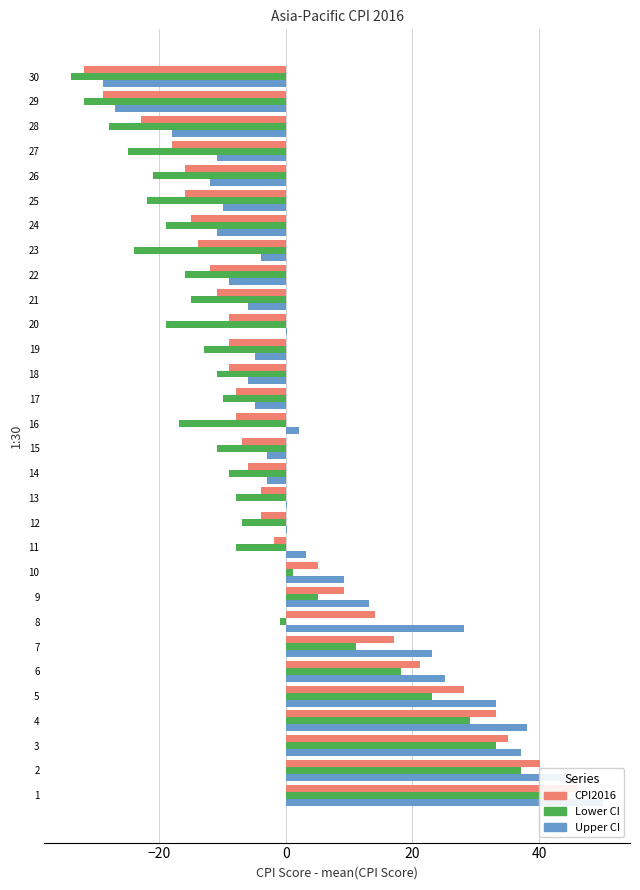

Reading left to right, transcribe all the data shown in this chart.

CPI2016: 46.1	40.1	35.1	33.1	28.1	21.1	17.1	14.1	9.1	5.1	-1.9	-3.9	-3.9	-5.9	-6.9	-7.9	-7.9	-8.9	-8.9	-8.9	-10.9	-11.9	-13.9	-14.9	-15.9	-15.9	-17.9	-22.9	-28.9	-31.9
Lower CI: 42.1	37.1	33.1	29.1	23.1	18.1	11.1	-0.9	5.1	1.1	-7.9	-6.9	-7.9	-8.9	-10.9	-16.9	-9.9	-10.9	-12.9	-18.9	-14.9	-15.9	-23.9	-18.9	-21.9	-20.9	-24.9	-27.9	-31.9	-33.9
Upper CI: 50.1	44.1	37.1	38.1	33.1	25.1	23.1	28.1	13.1	9.1	3.1	0.1	0.1	-2.9	-2.9	2.1	-4.9	-5.9	-4.9	0.1	-5.9	-8.9	-3.9	-10.9	-9.9	-11.9	-10.9	-17.9	-26.9	-28.9